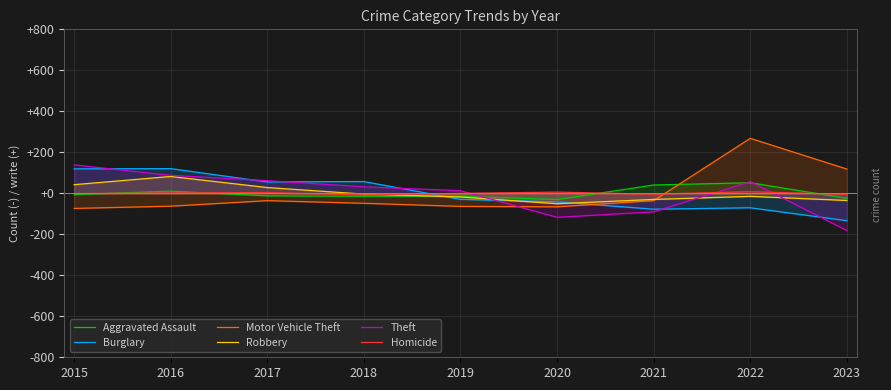

How many intersections are there between Theft and Homicide?

3